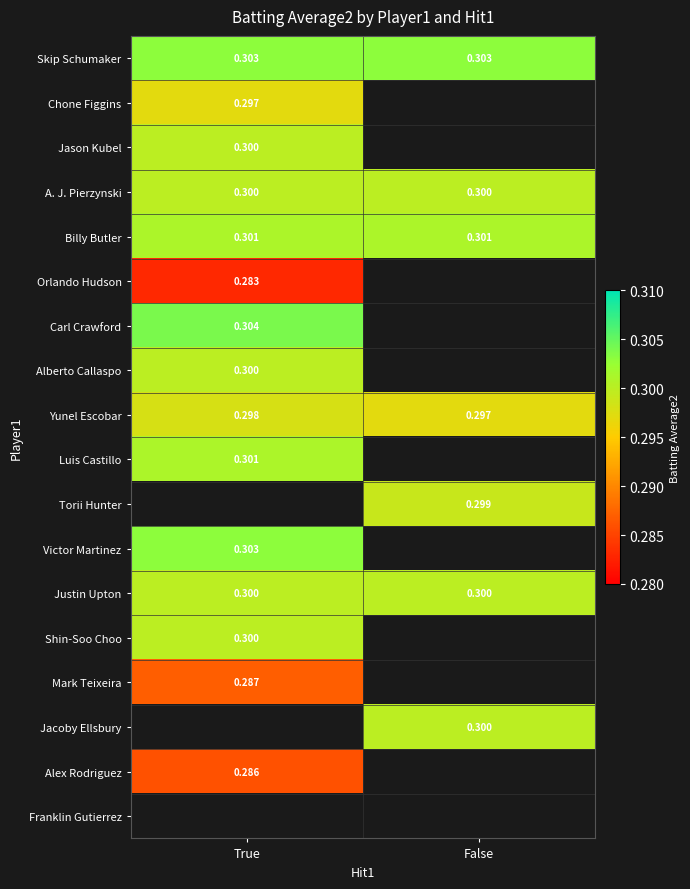

What is the lowest value of the Shin-Soo Choo series?

0.3